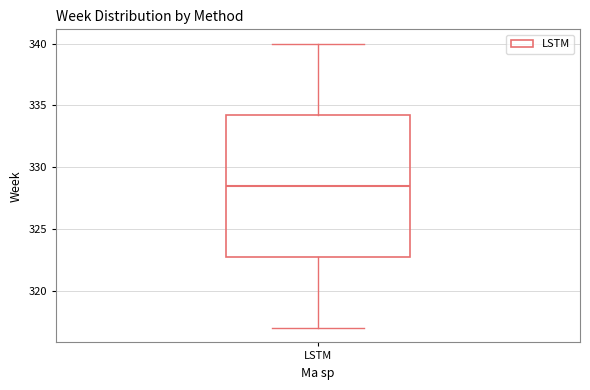

Read this box plot against the y-axis: the position of the median line, the range covered by the box, and the ends of both whiskers. The values are not printed on the chart, so give them approximately, as read against the axis.

median 328.5, box 323.0 to 334.5, whiskers 317.0 to 340.0